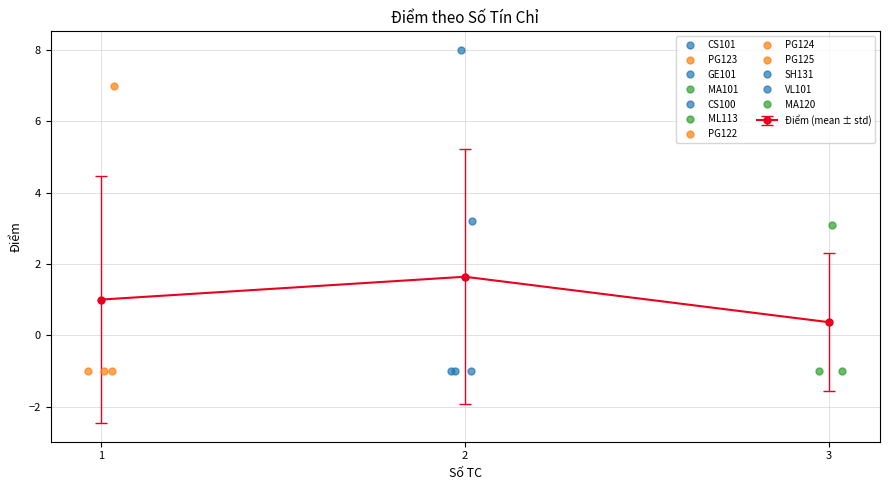

How many negative values are there?

8